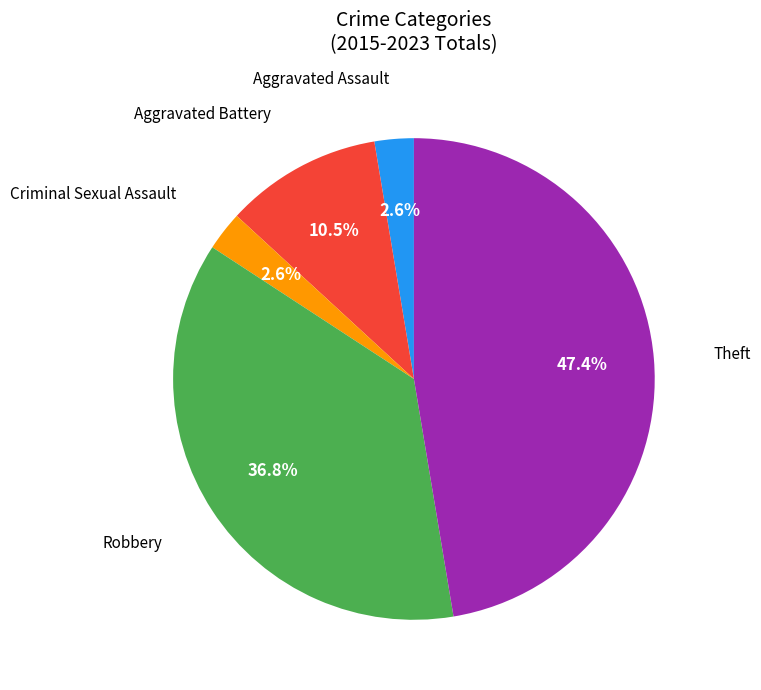

What is the largest slice in the pie chart?

Theft